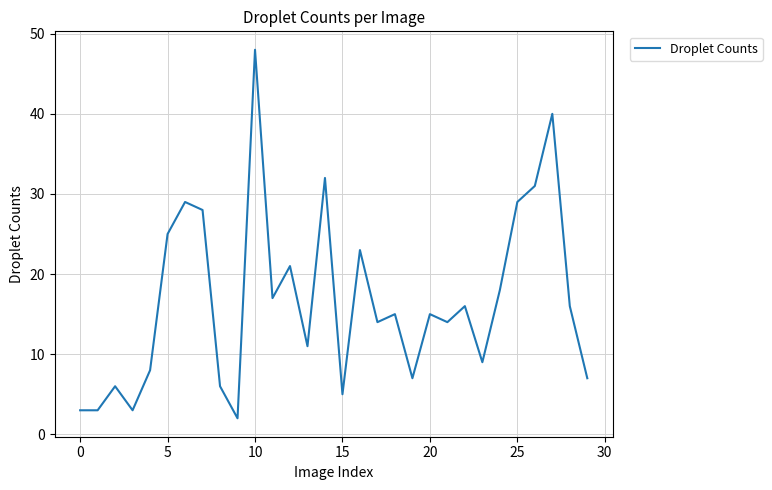

Reading right to left, transcribe all the data shown in this chart.

7	16	40	31	29	18	9	16	14	15	7	15	14	23	5	32	11	21	17	48	2	6	28	29	25	8	3	6	3	3